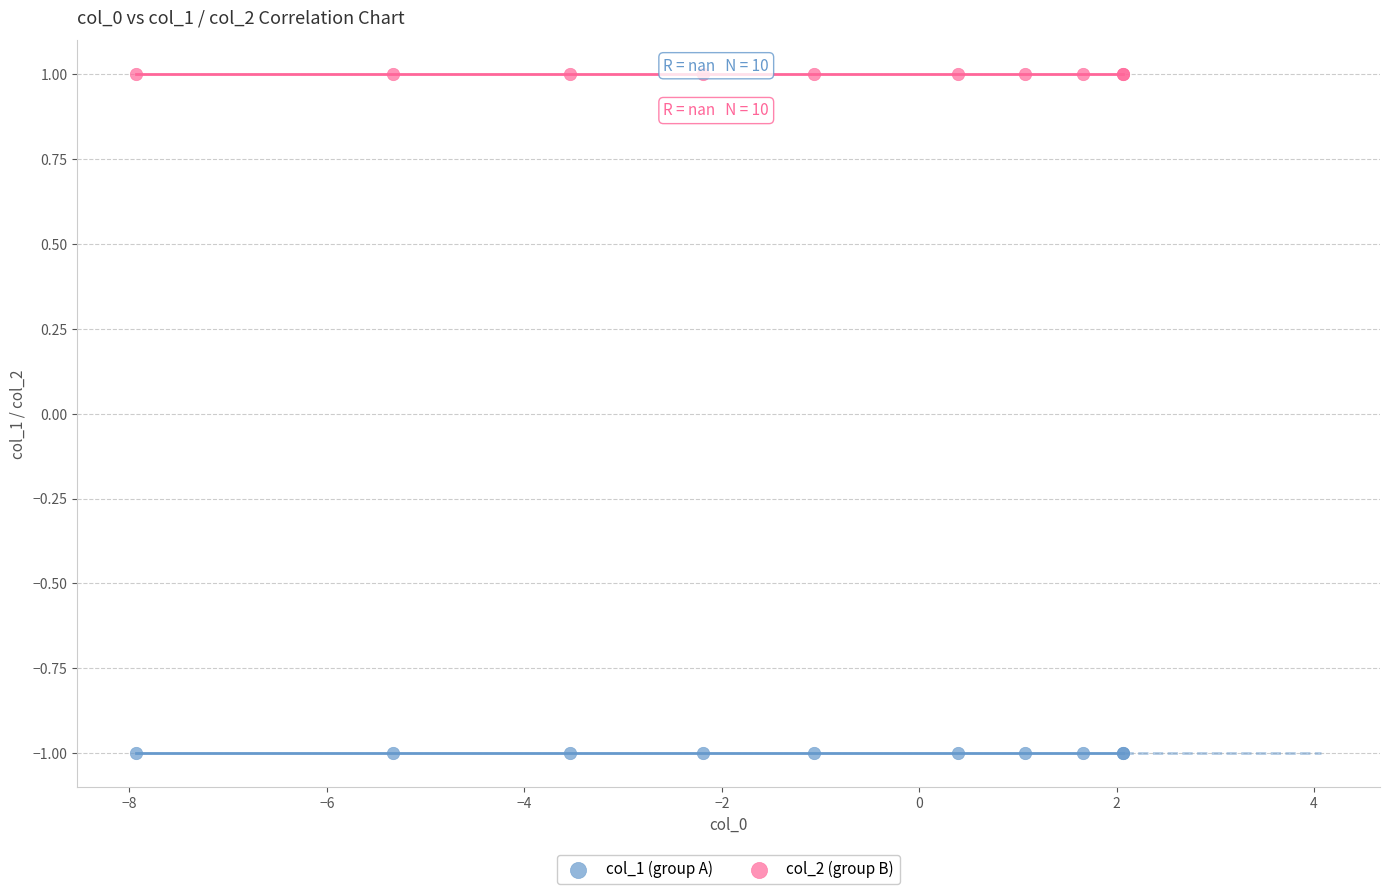

Which series reaches the maximum Y coordinate?

col_2 (group B)